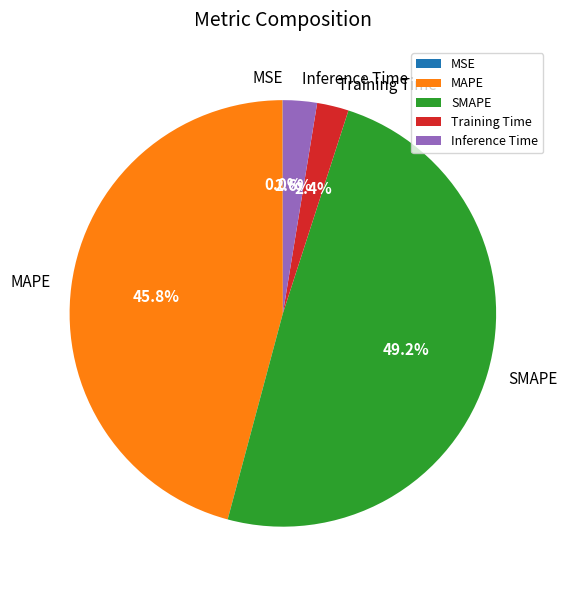

Which slice is the largest?

SMAPE